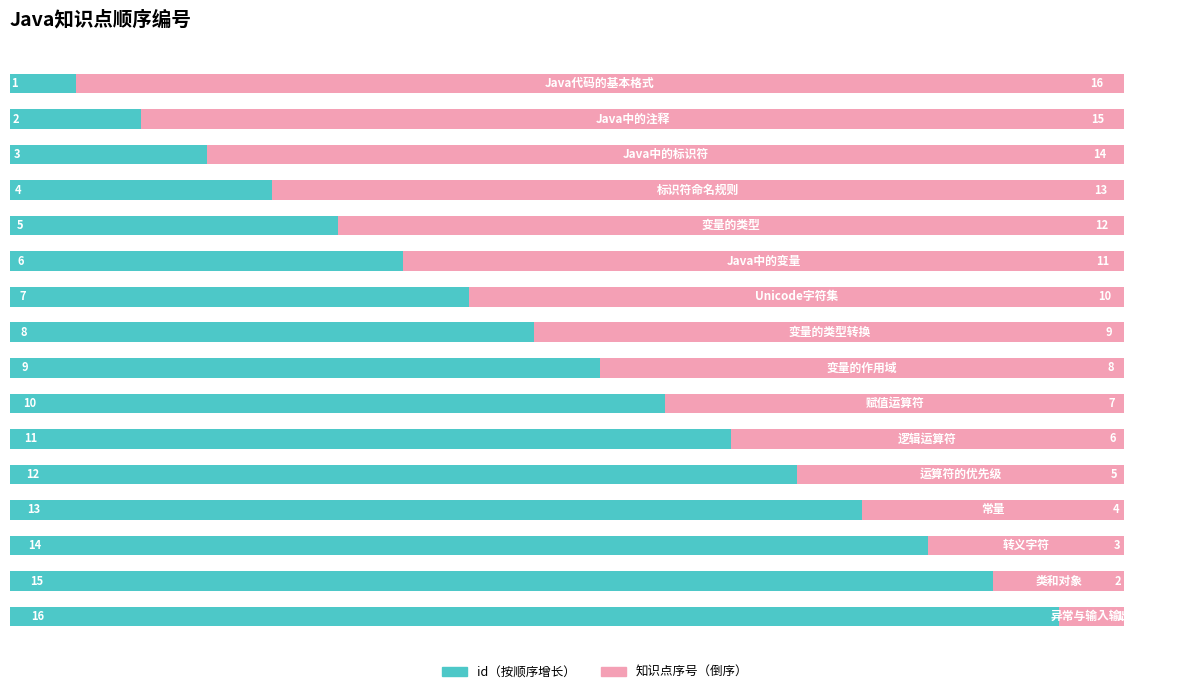

What is the difference between the maximum and minimum values in the id（按顺序增长） series?

15